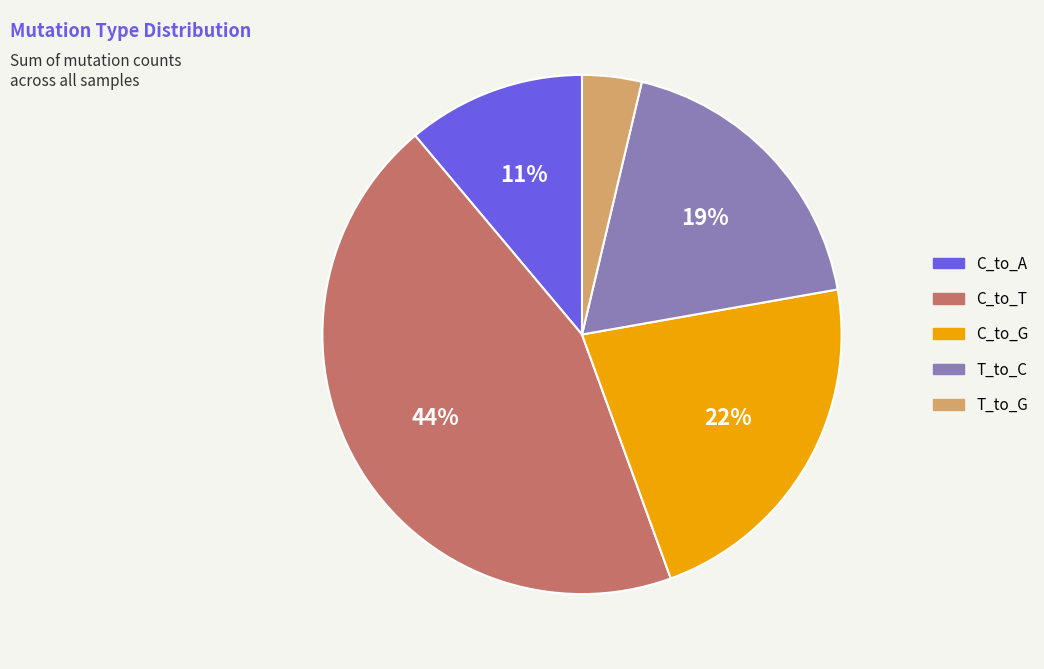

To the nearest percent, what is the combined percentage of C_to_G and T_to_G?

26%